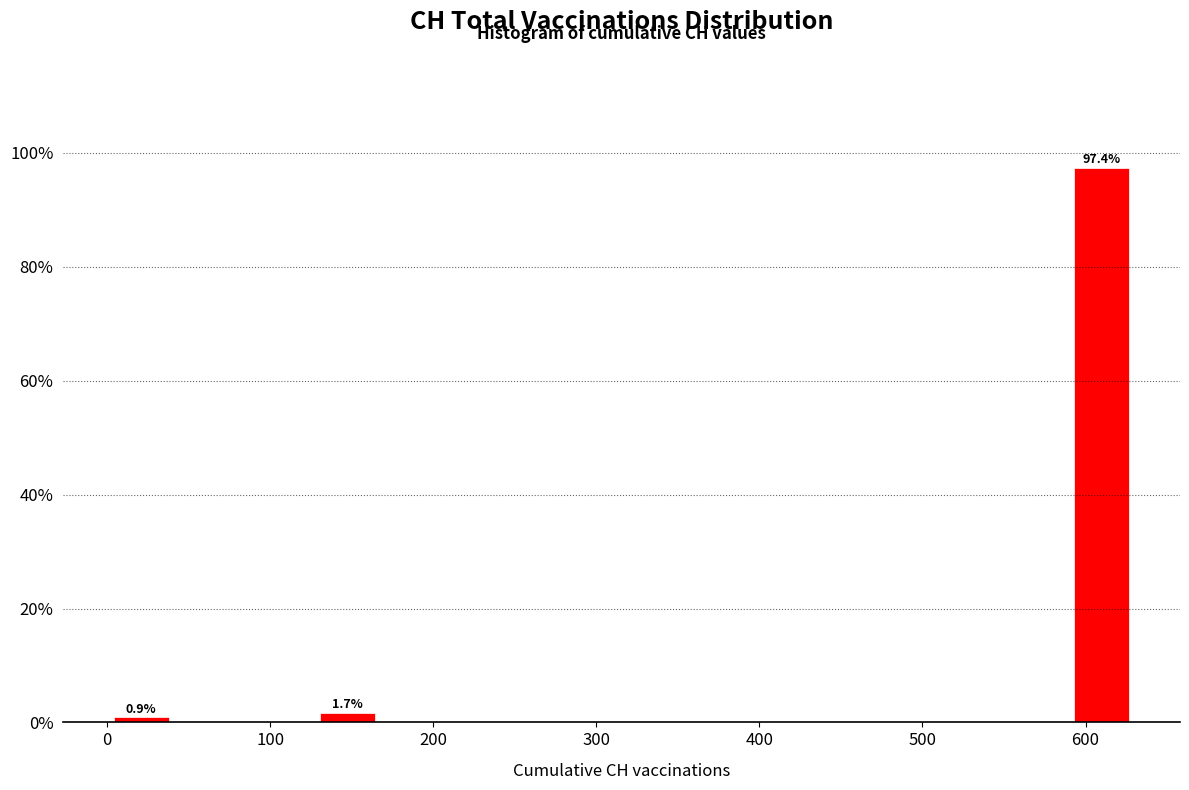

Which range on the x-axis has the tallest bar?

590 to 630